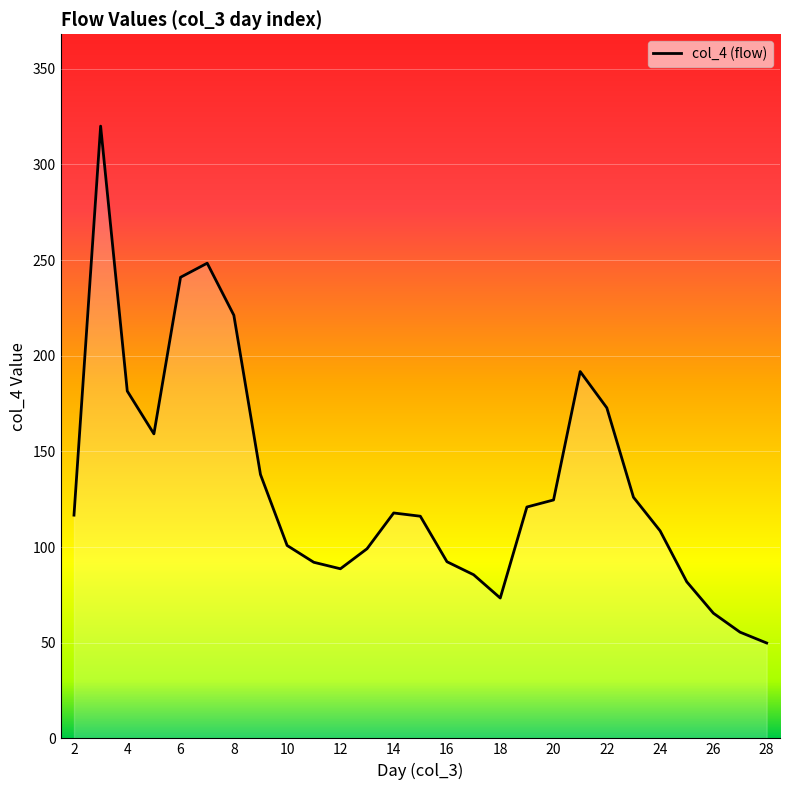

Does the chart display data point markers on the line(s)?

No